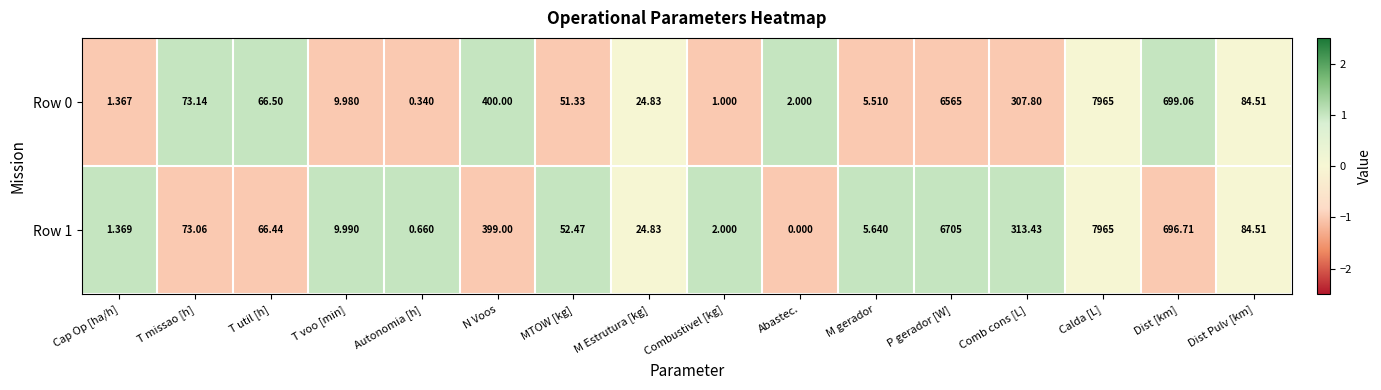

At which label does Row 1 first exceed 66?

T missao [h]